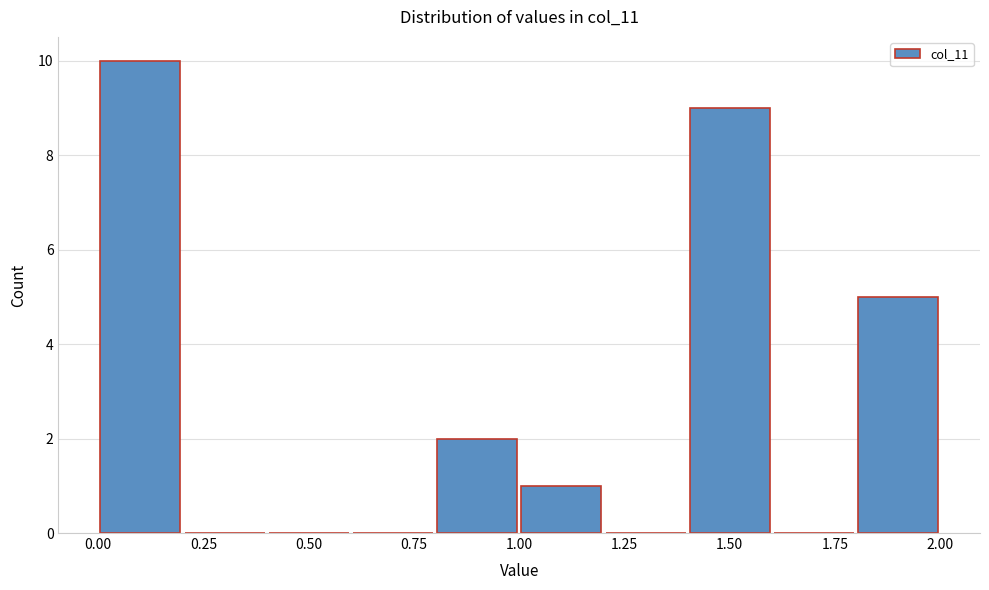

Reading left to right, transcribe this chart: for each bar, give the range it covers on the x-axis and its height. The values are not printed on the chart, so give them approximately, as read against the axis.

0.0 to 0.2: 10
0.2 to 0.4: 0
0.4 to 0.6: 0
0.6 to 0.8: 0
0.8 to 1.0: 2
1.0 to 1.2: 1
1.2 to 1.4: 0
1.4 to 1.6: 9
1.6 to 1.8: 0
1.8 to 2.0: 5